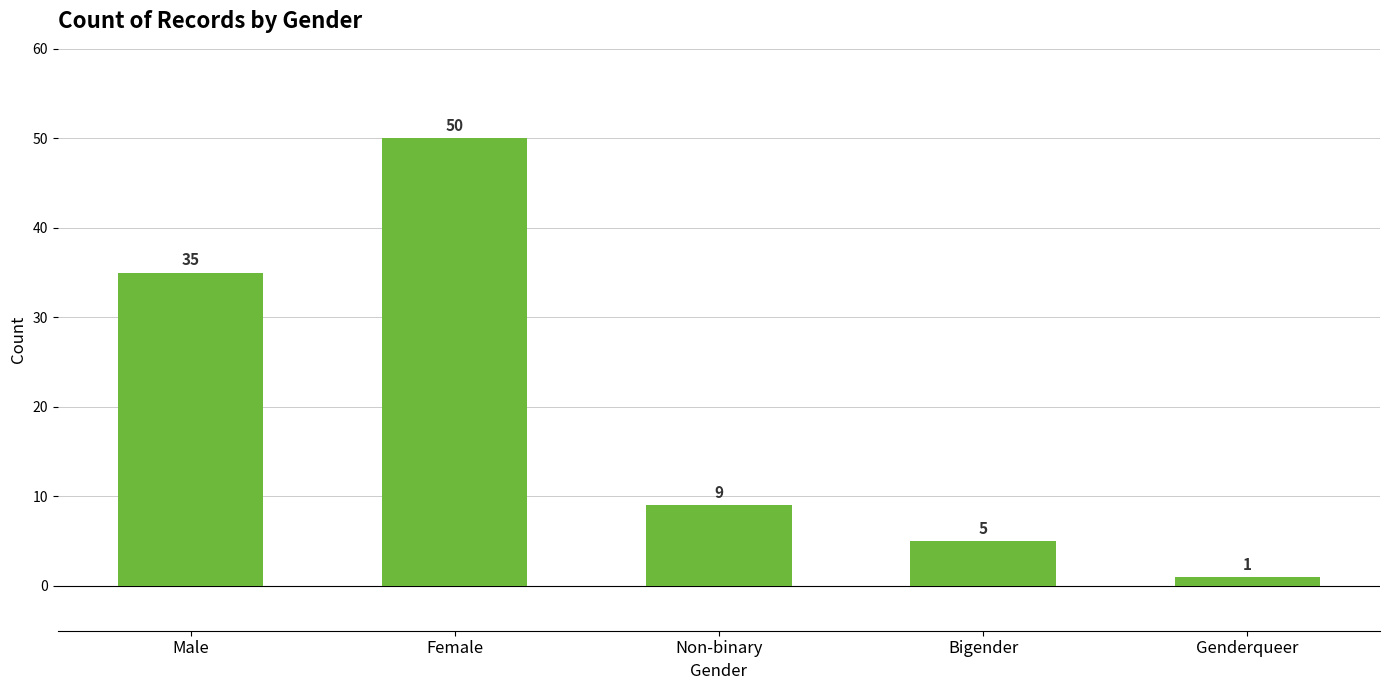

What value does the data have at Male, to the nearest 10?

40